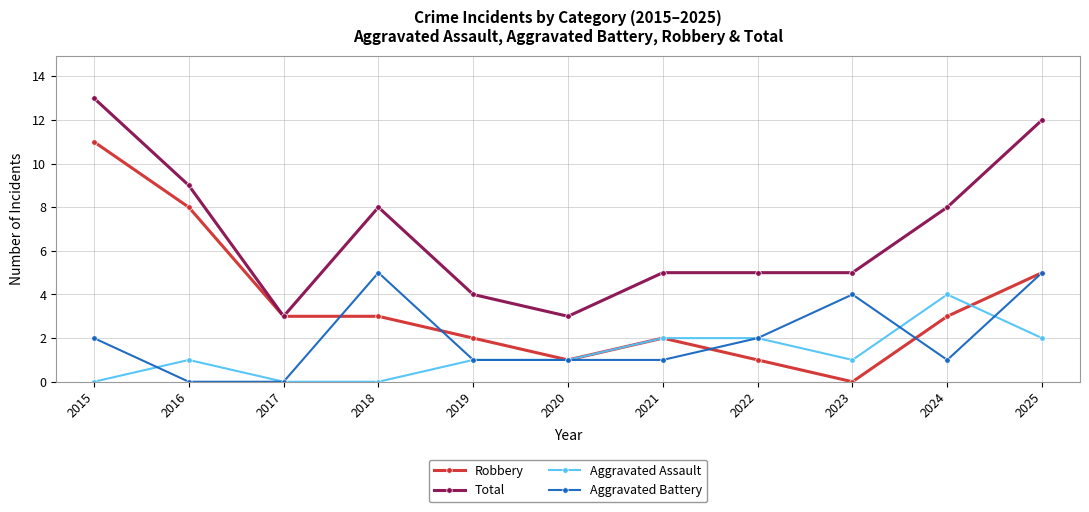

Rank the series at 2018 from lowest to highest value.

Aggravated Assault, Robbery, Aggravated Battery, Total